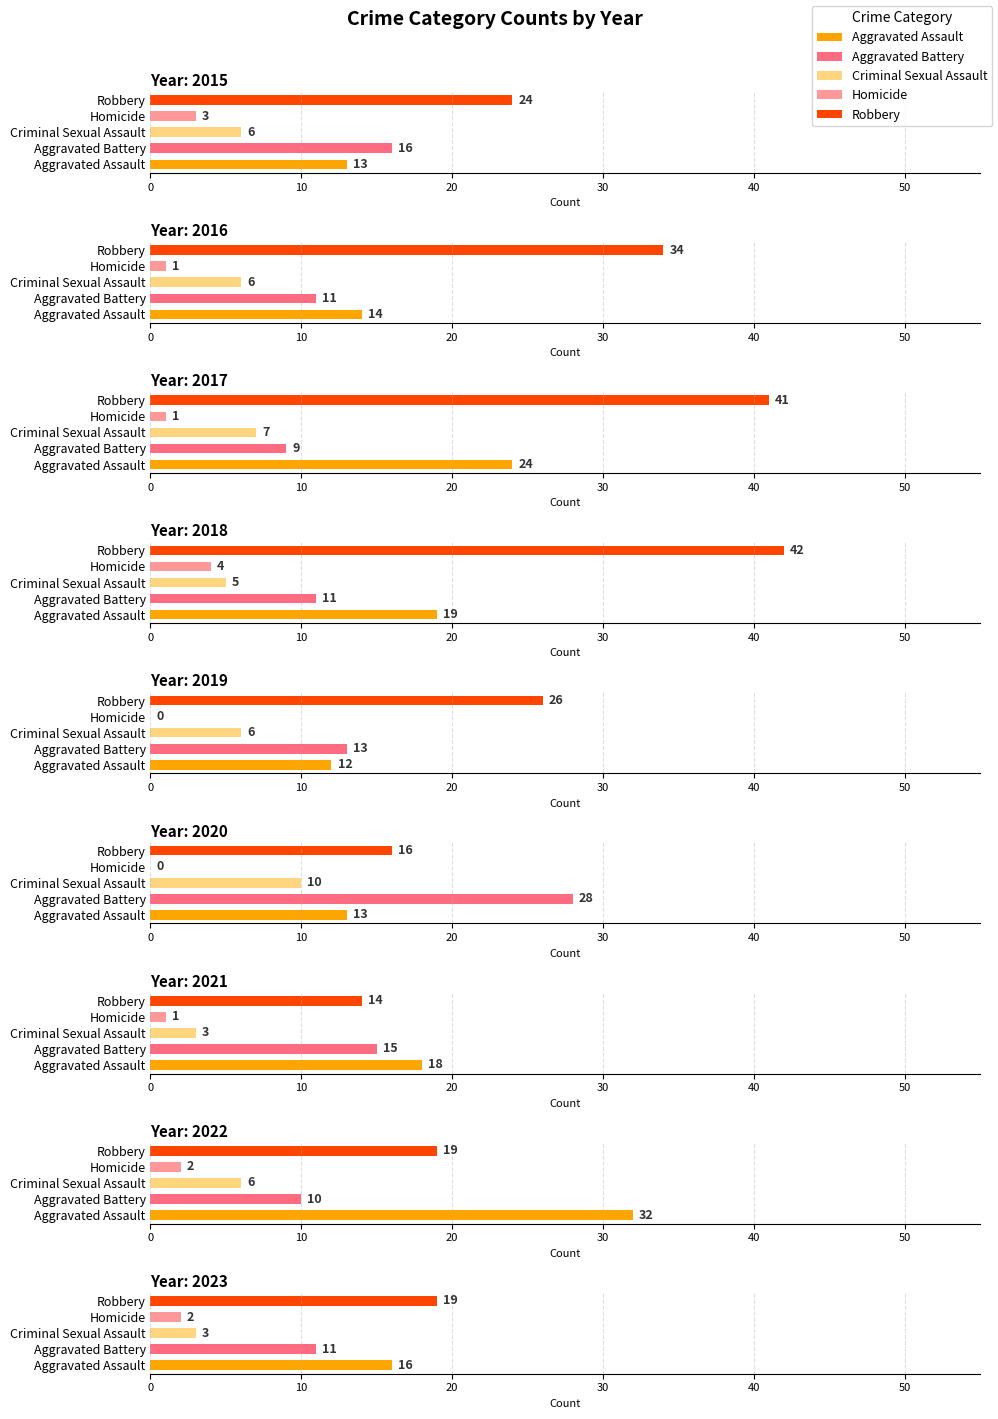

Which series has the largest total across all categories?

Robbery